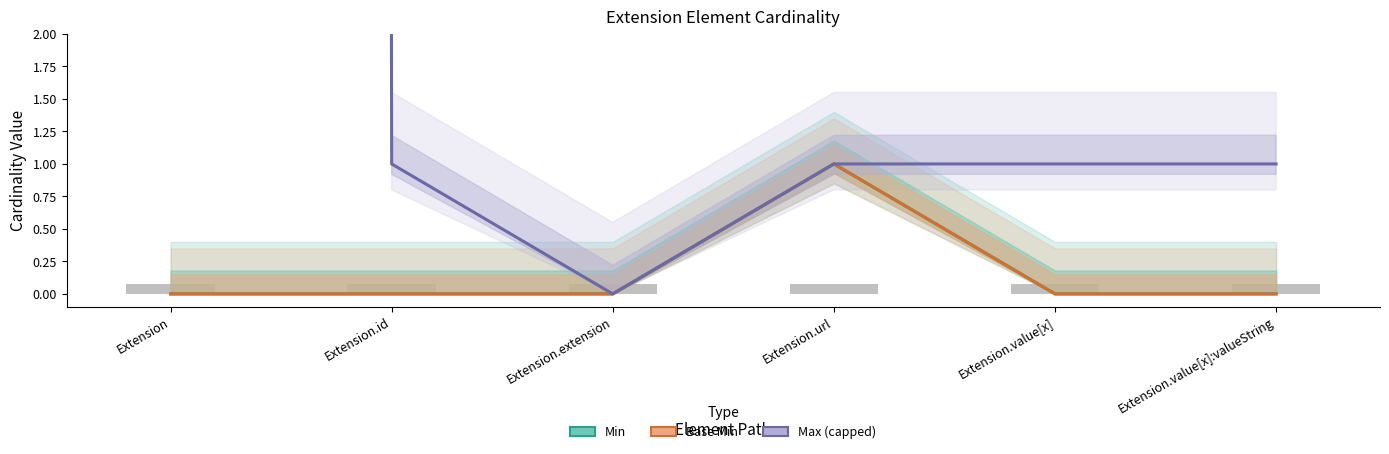

What is the greatest value displayed?

999